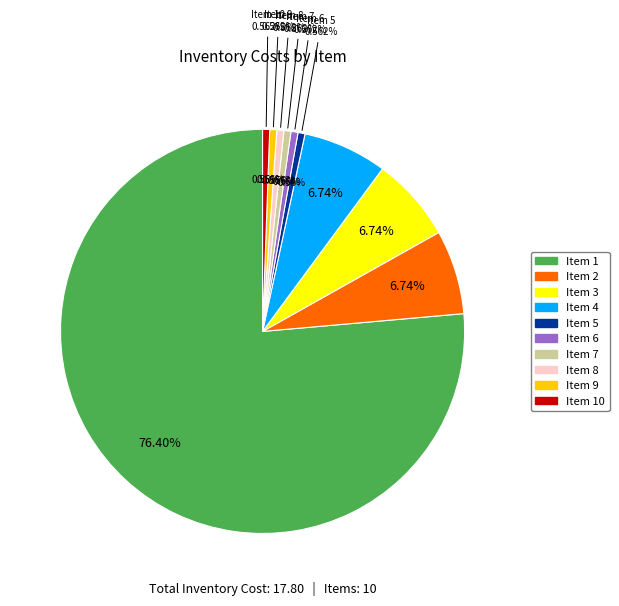

The 8 slice represents 1% of the pie. True or false?

True